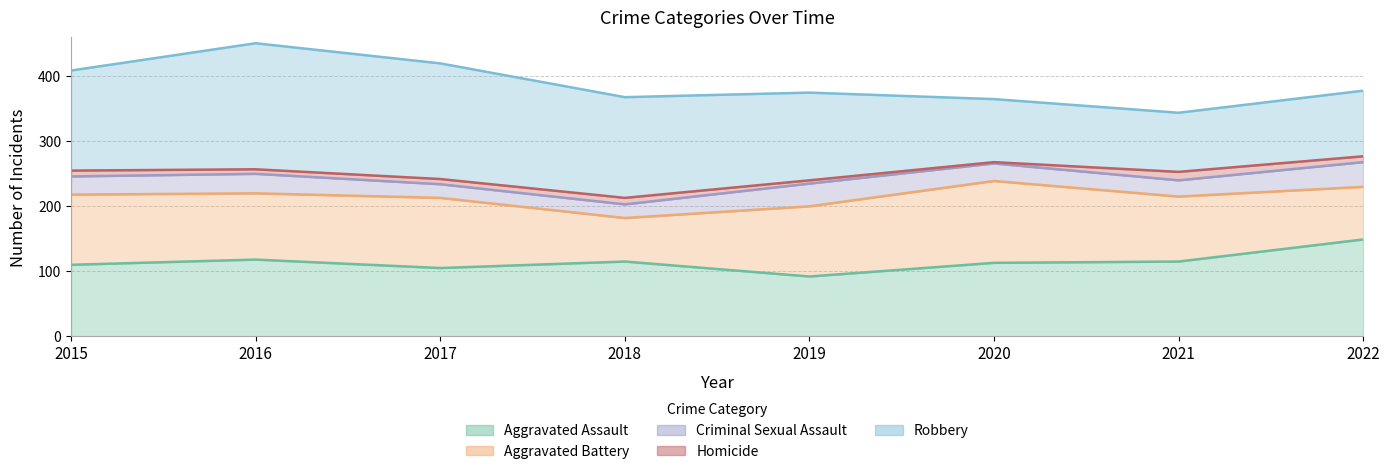

What is the difference between the highest and lowest values at 2022?

140